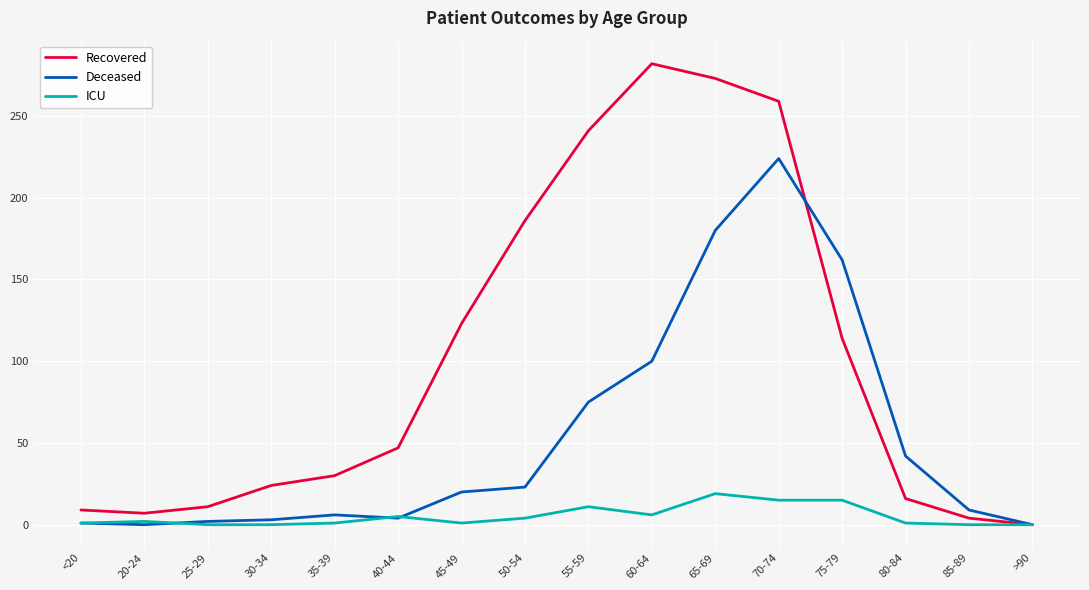

At which label is Recovered closest to 141?

45-49